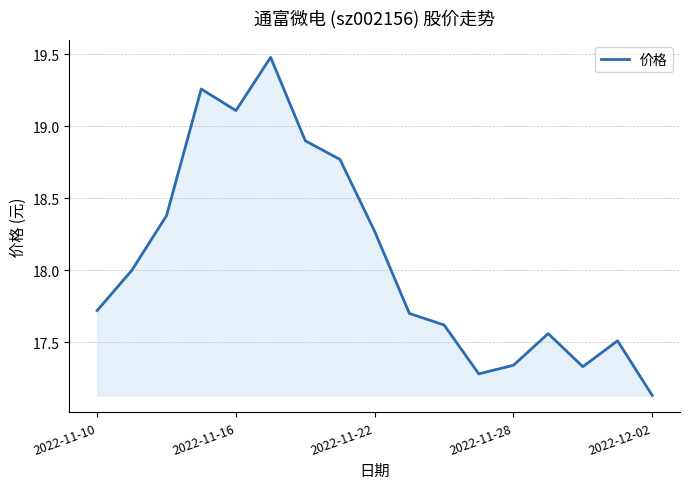

What is the sum of all values?

307.4